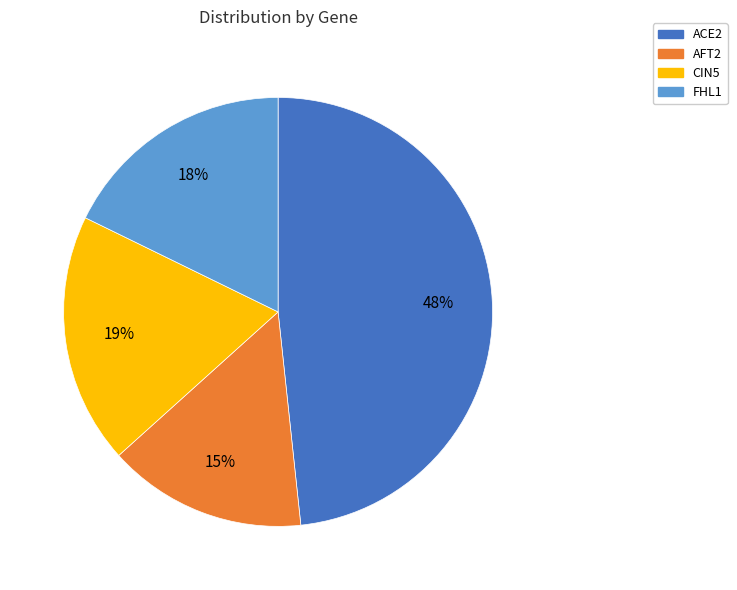

To the nearest percent, what is the difference between the largest and smallest slice percentages?

33%